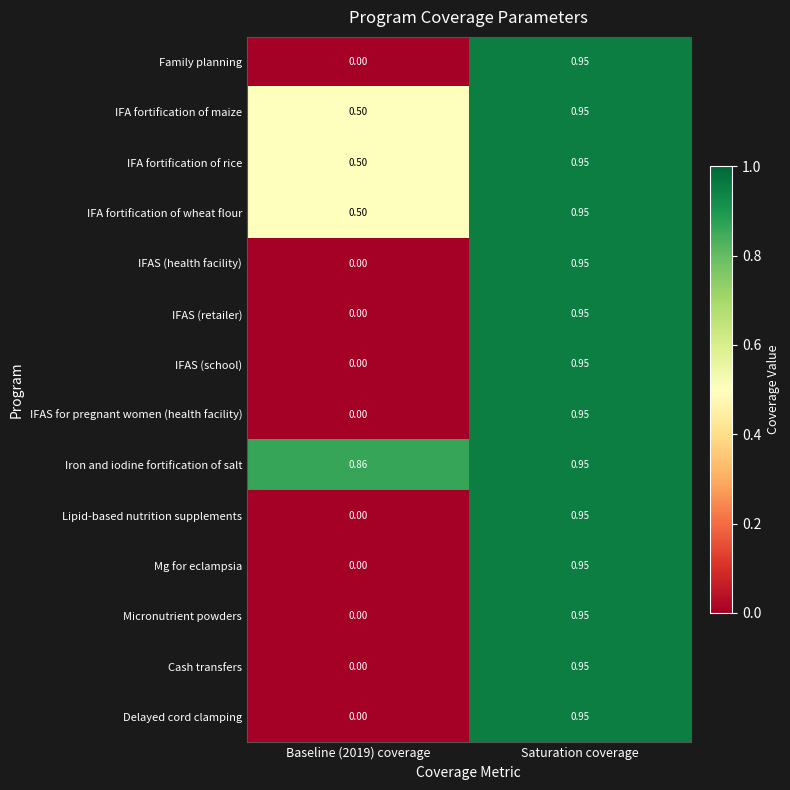

At how many categories does at least one series exceed 0?

2